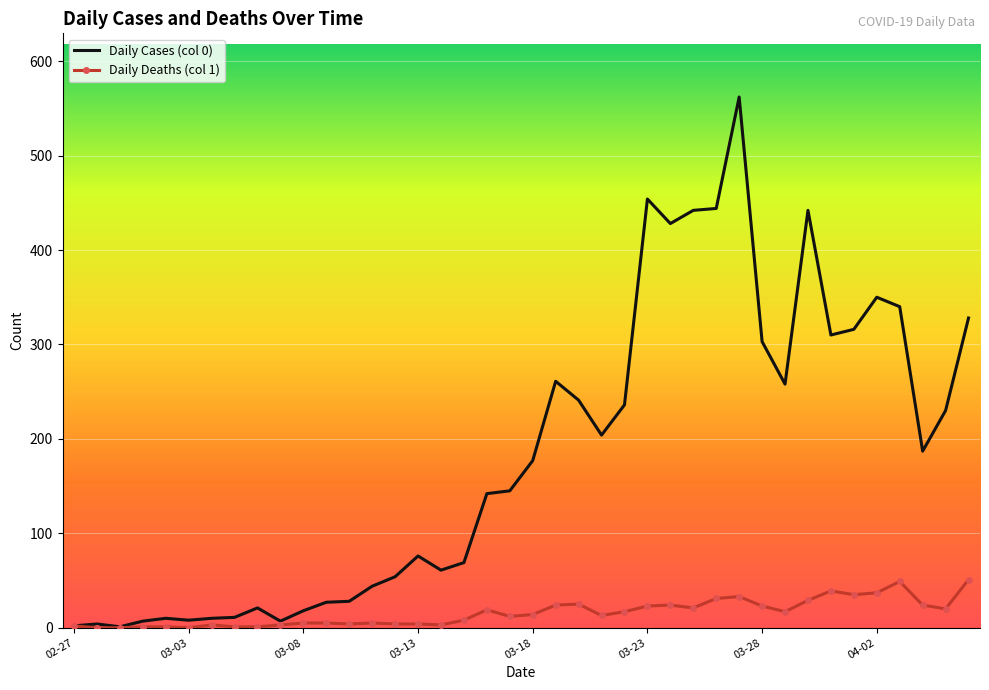

List the series in order of their overall mean, lowest first.

Daily Deaths (col 1), Daily Cases (col 0)